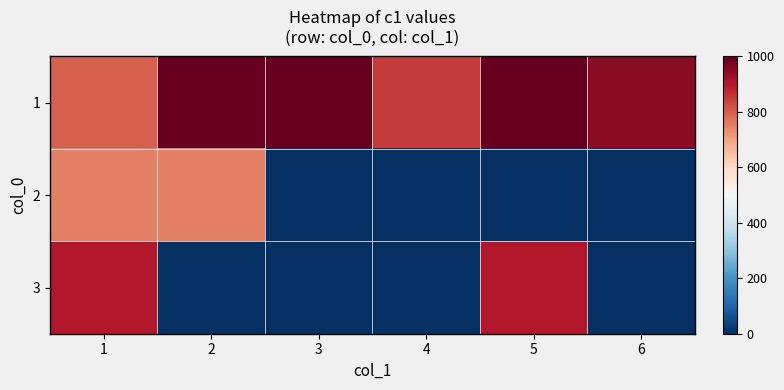

Which category has the highest value across all series?

2